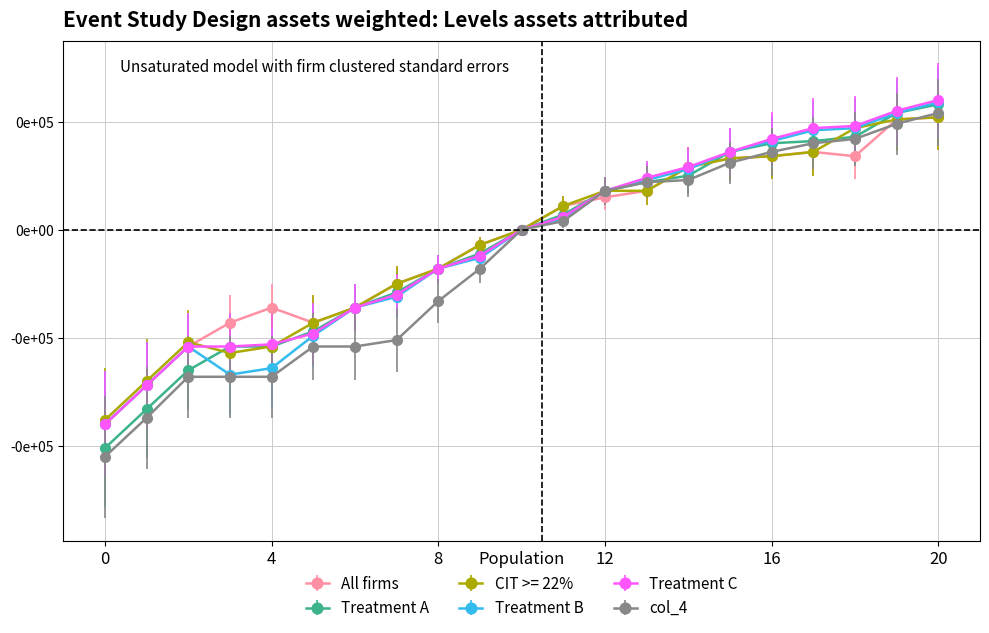

How many lines are shown in the chart?

6